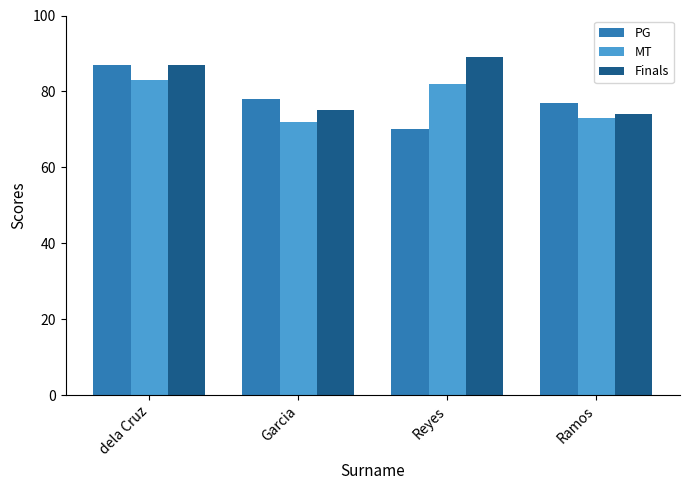

What is the difference between the maximum and second lowest values in the MT series?

10